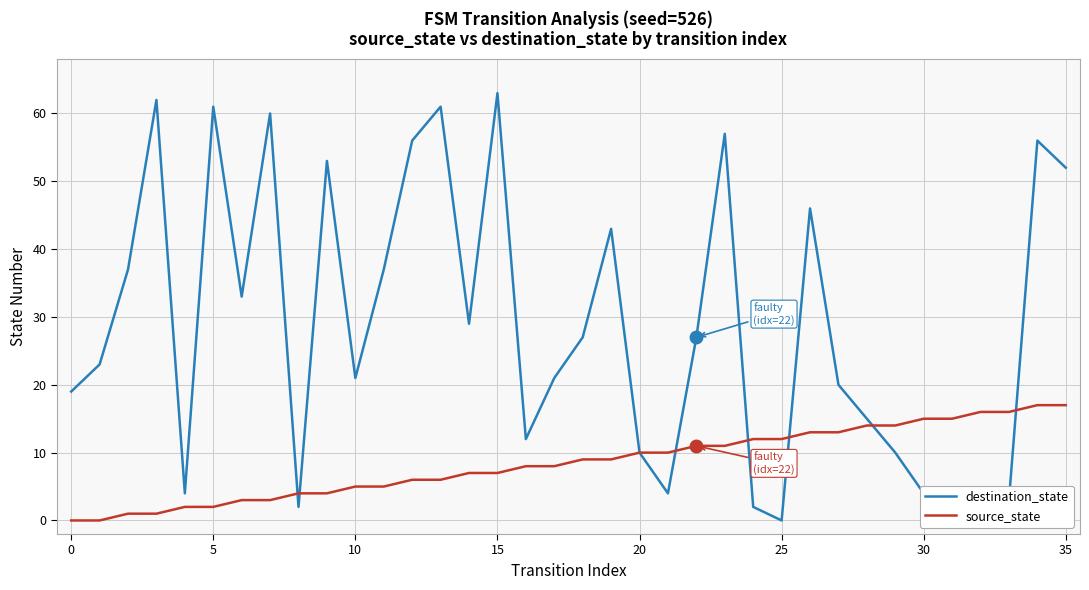

What is the approximate value of source_state at 20, to the nearest 5?

10